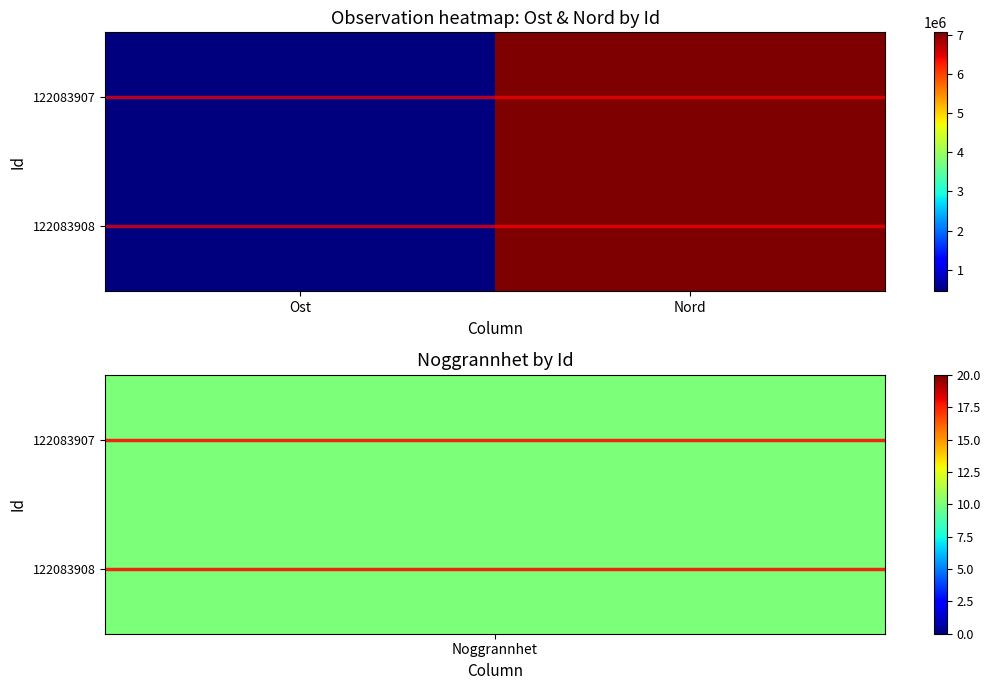

At which category is the sum across all series the highest?

Nord